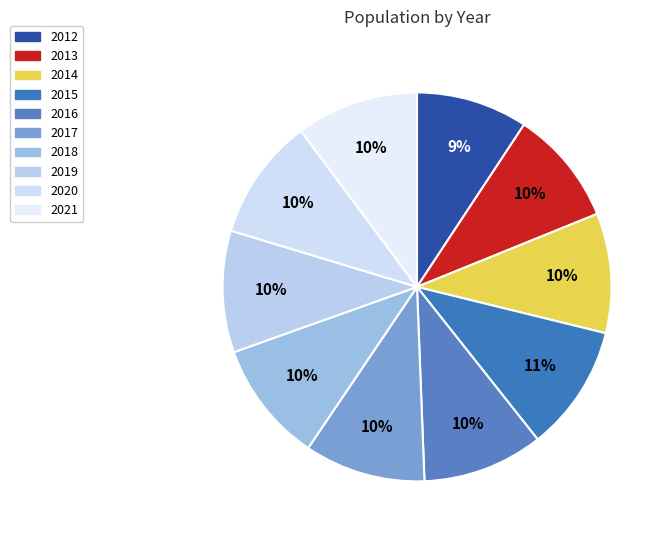

Is there a majority slice in this chart?

No